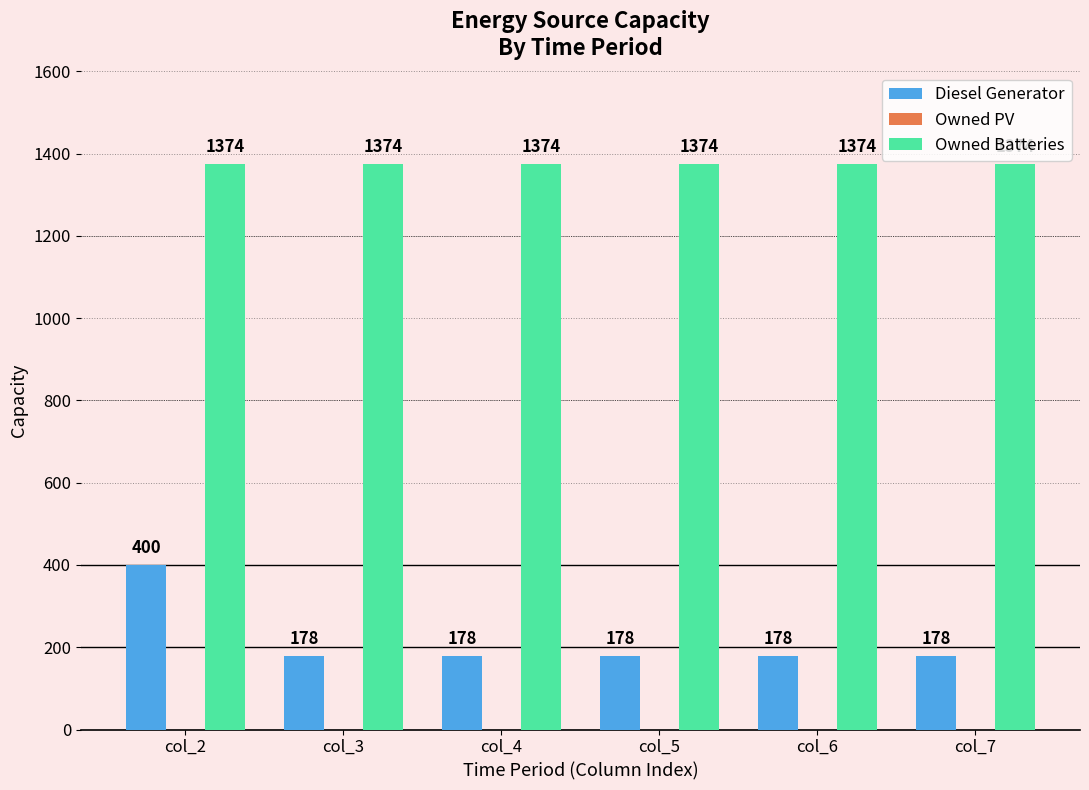

Reading left to right, transcribe all the data shown in this chart.

Diesel Generator: col_2=400	col_3=178	col_4=178	col_5=178	col_6=178	col_7=178
Owned Batteries: col_2=1374	col_3=1374	col_4=1374	col_5=1374	col_6=1374	col_7=1374